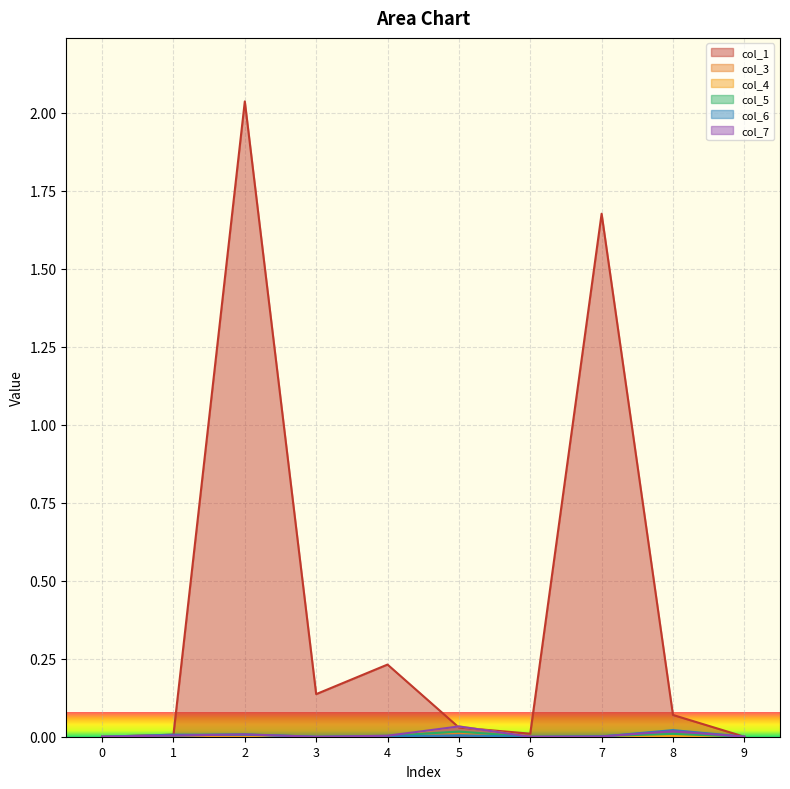

What are all the series names shown in the legend?

col_1, col_3, col_4, col_5, col_6, col_7